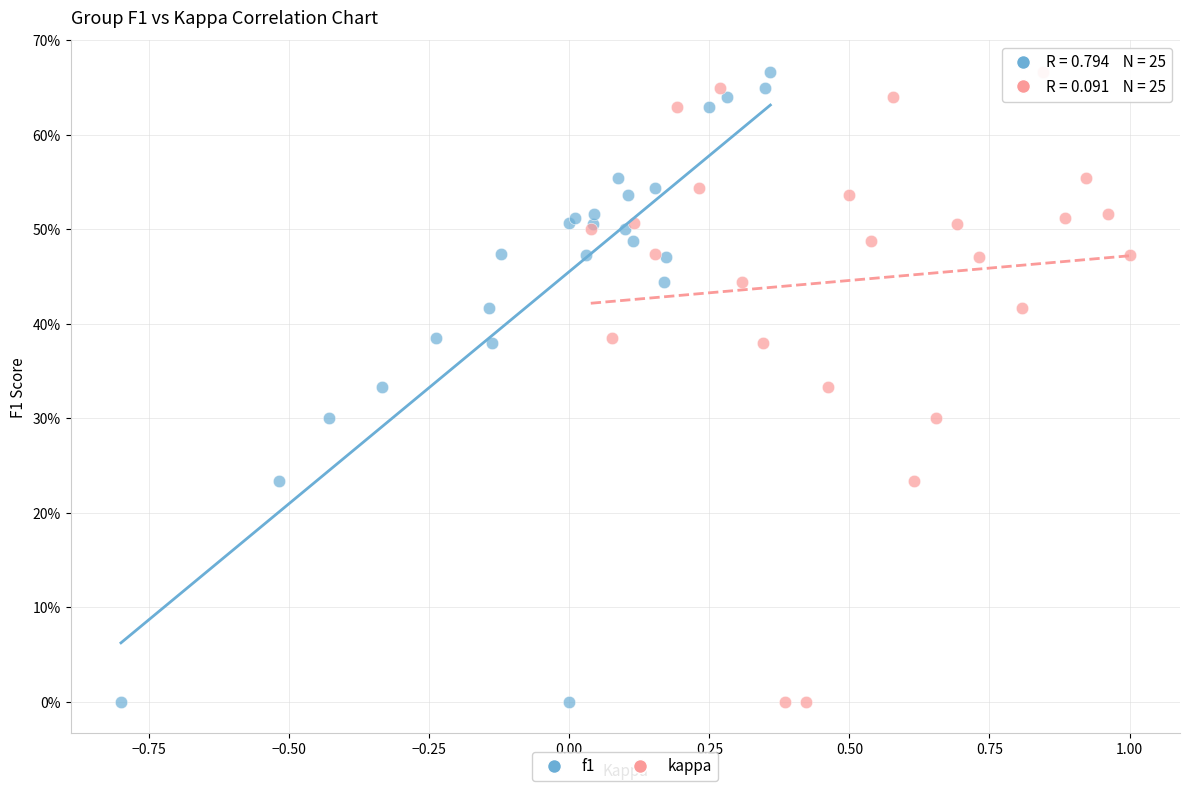

What are all the series names shown in the legend?

f1, kappa